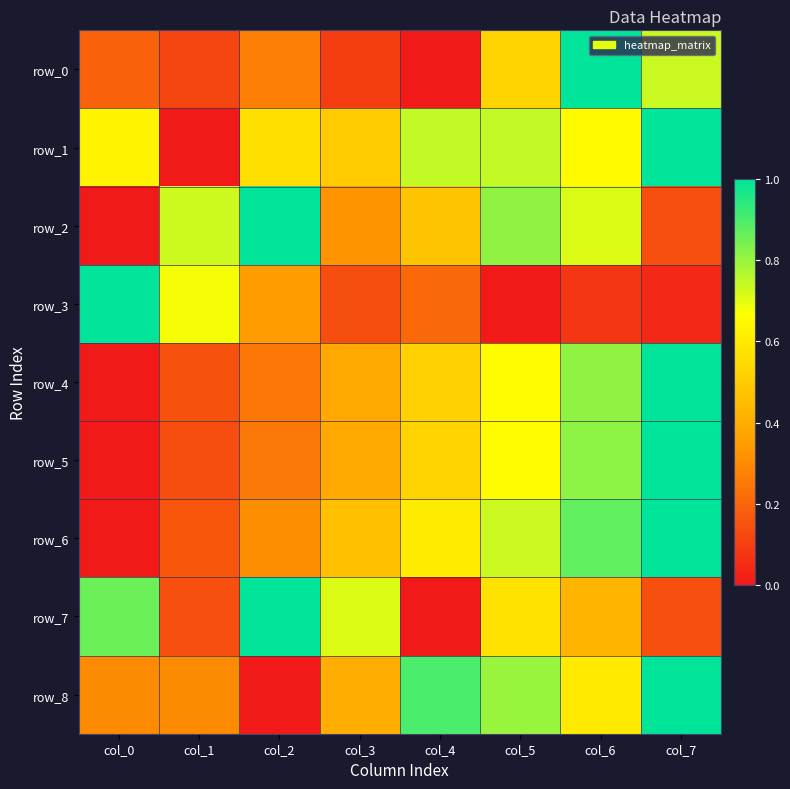

List the labels in order of row_4 value, smallest first.

col_0, col_1, col_2, col_3, col_4, col_5, col_6, col_7